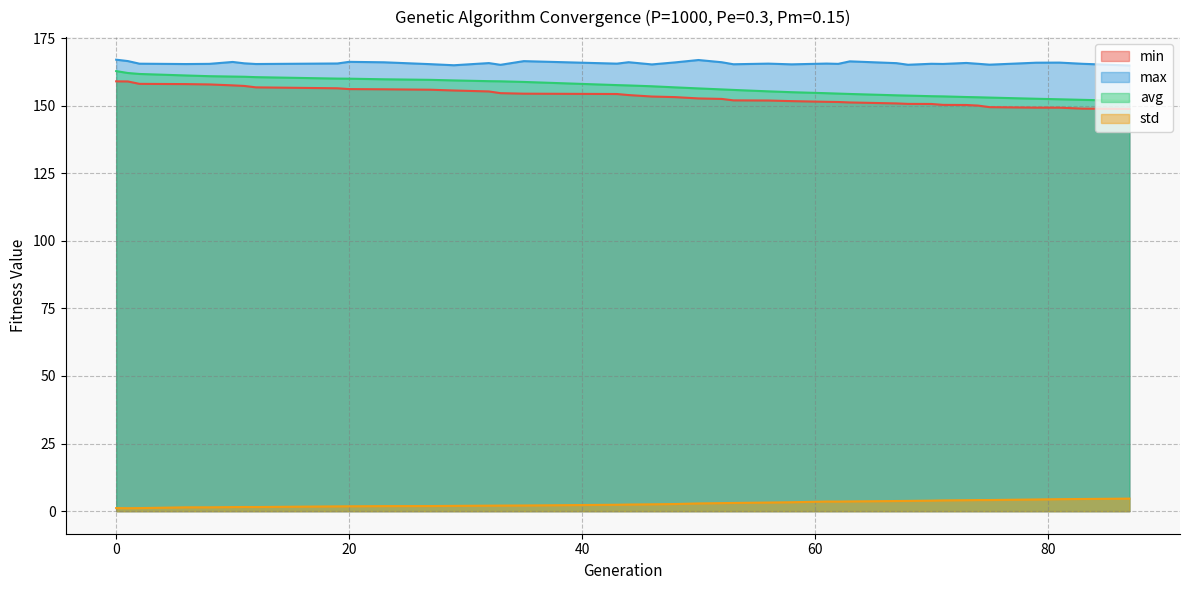

Which series has the widest spread of values?

avg